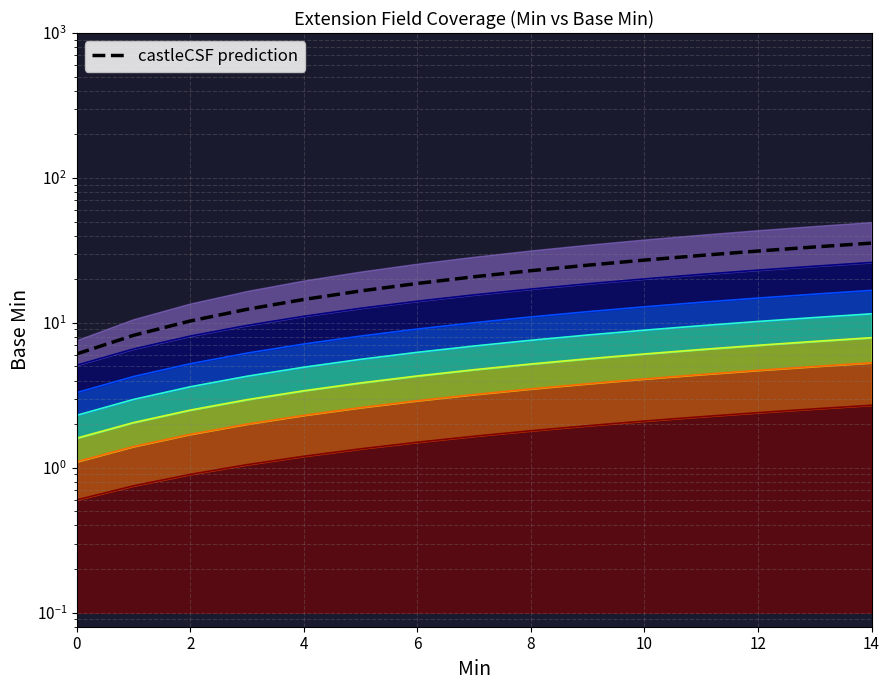

What is the difference between the second highest and second lowest values?

25.2